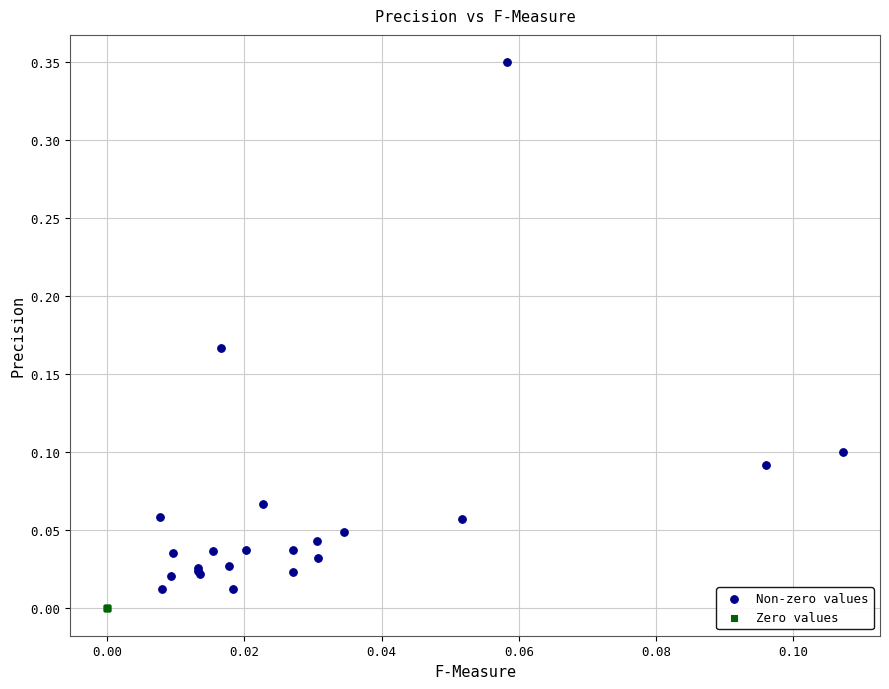

What are all the series names shown in the legend?

Non-zero values, Zero values